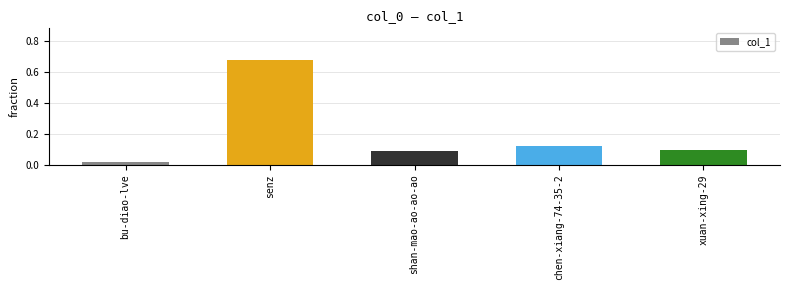

Count the number of categories in the chart.

5